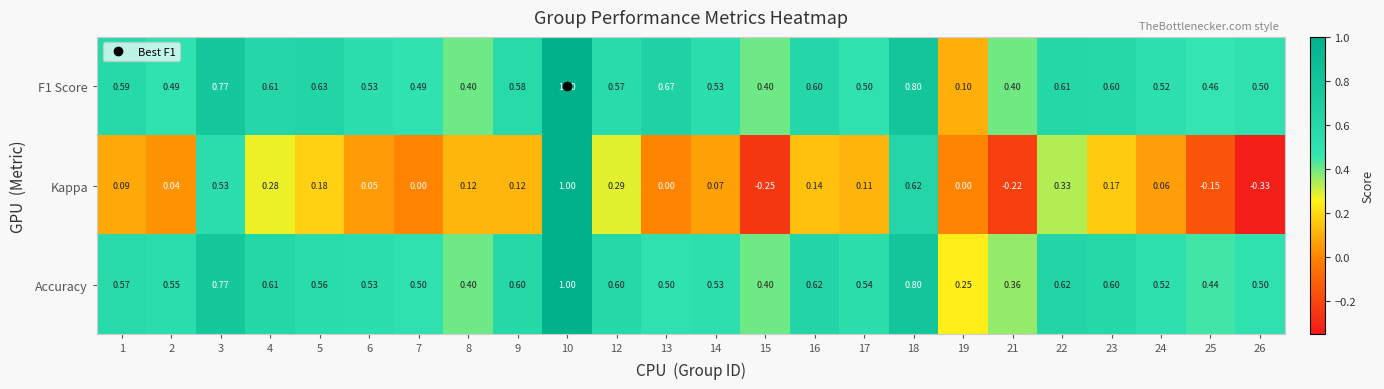

Which series has the largest range (max minus min)?

Kappa